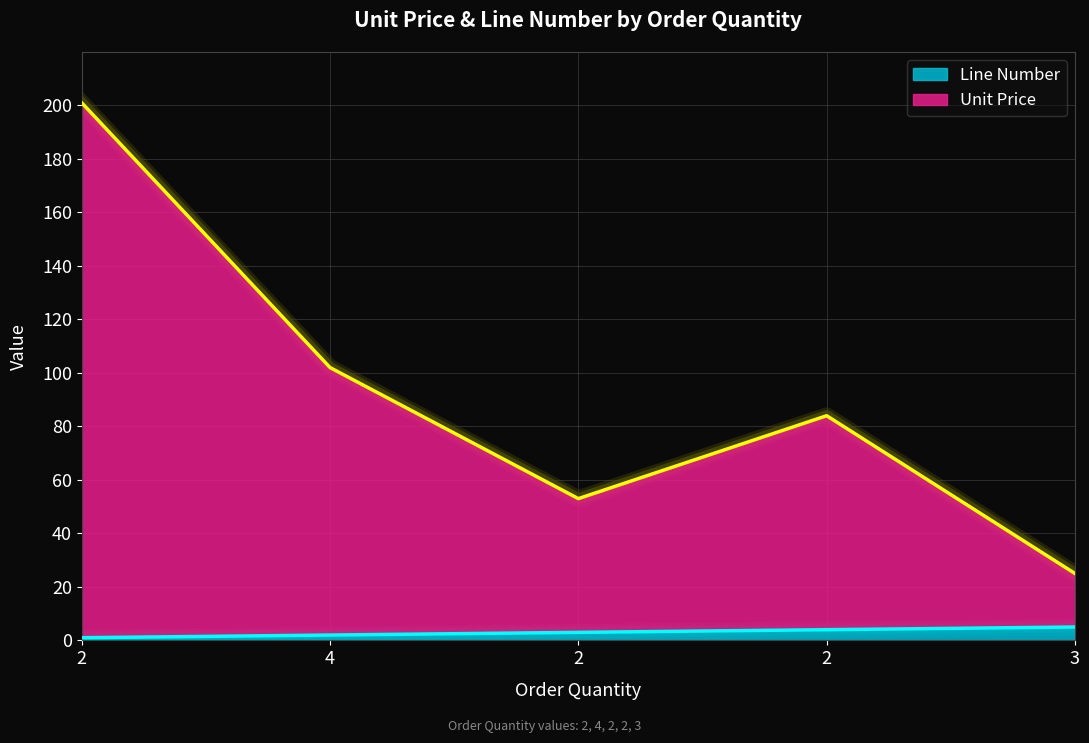

At which label is Unit Price closest to 113?

4